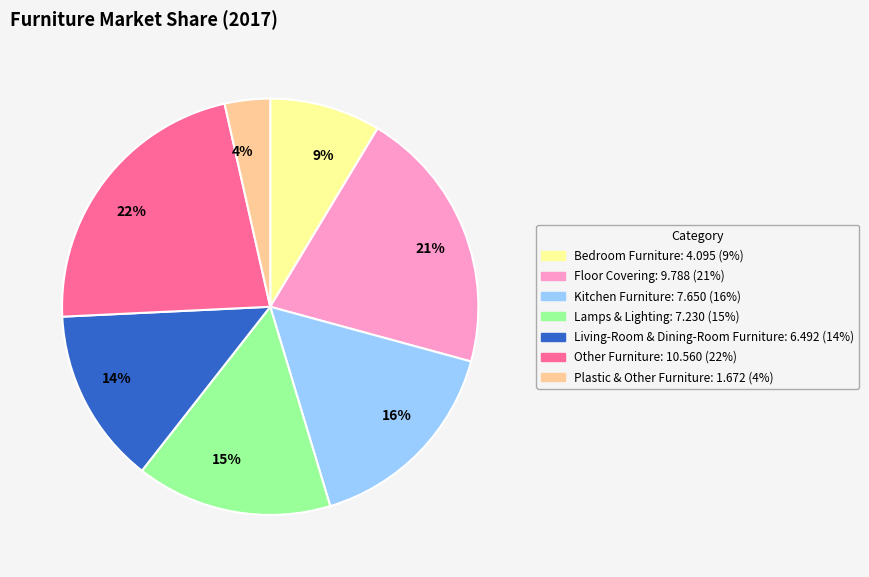

What is the ratio of the value at 9% to the value at 21%?

0.4